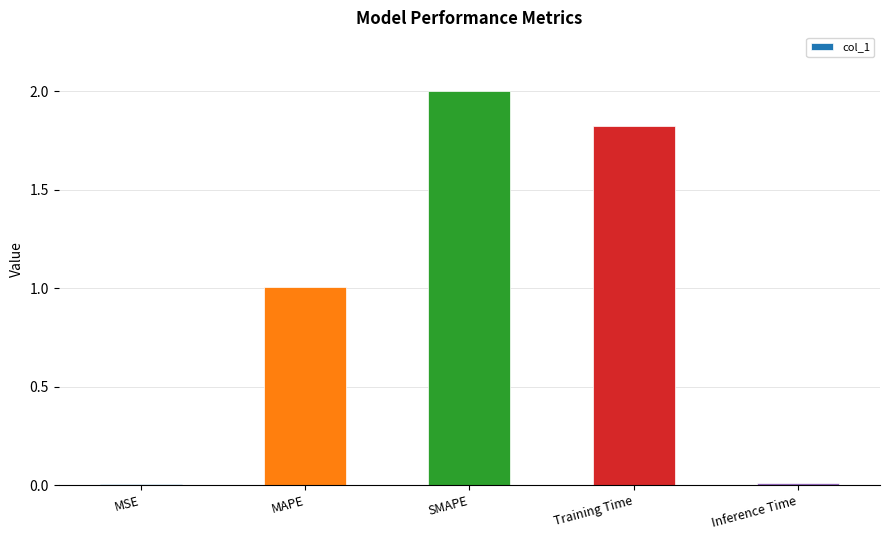

Which label corresponds to the largest value in the chart?

SMAPE